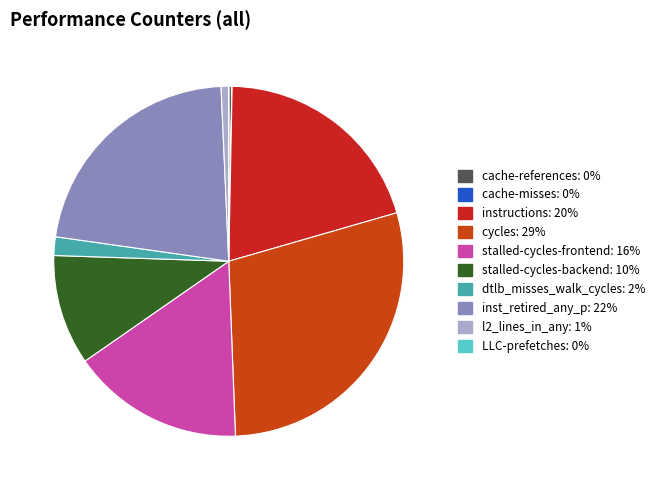

Count the number of slices in the pie.

10